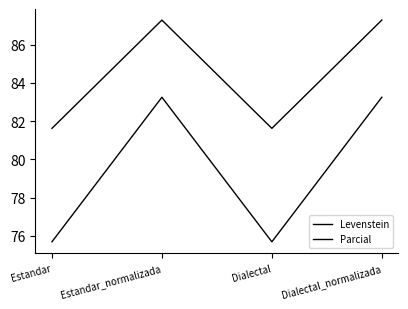

Reading right to left, extract all data points from this chart.

Levenstein: 83.2	75.7	83.2	75.7
Parcial: 87.3	81.6	87.3	81.6